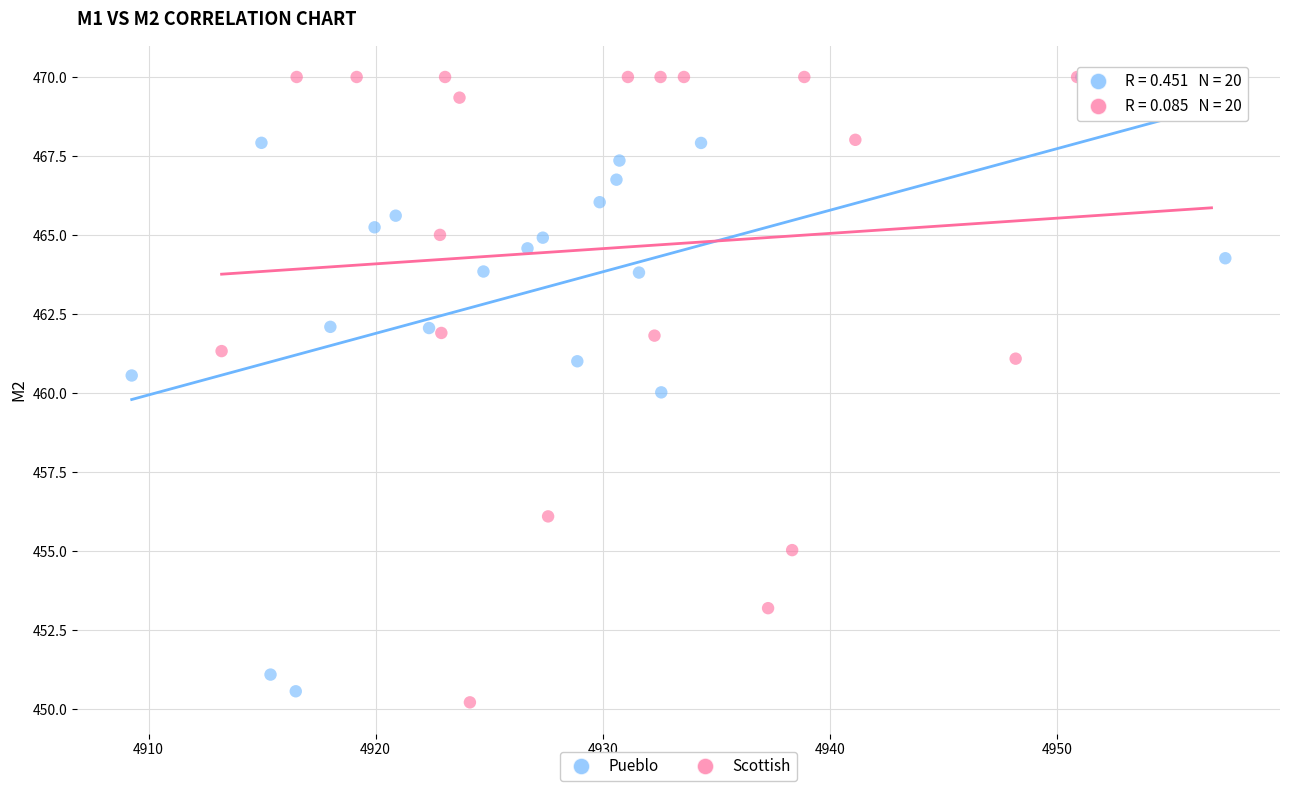

Which series has the largest Y range (max minus min)?

Scottish